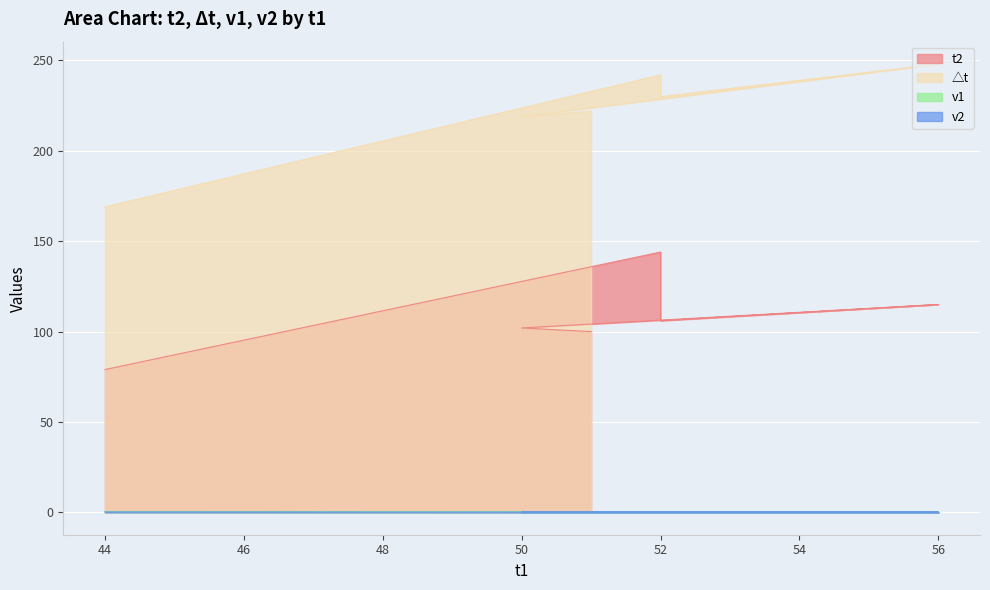

True or false: v1 and △t intersect in this chart.

False